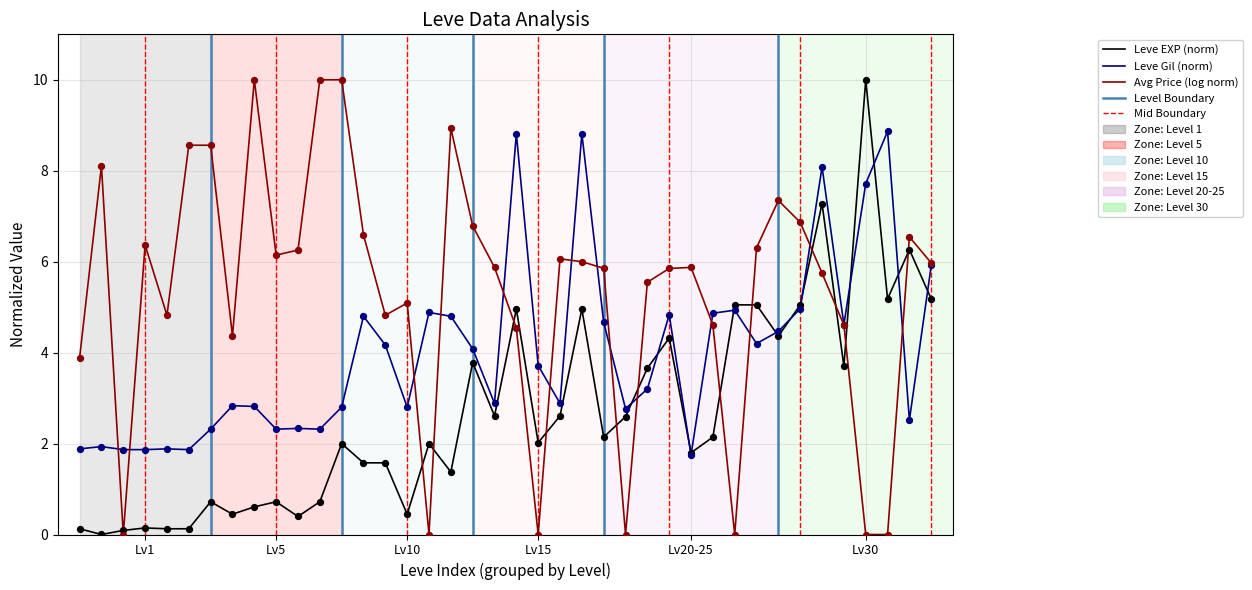

Which series has the largest total across all categories?

Avg Price (log norm)